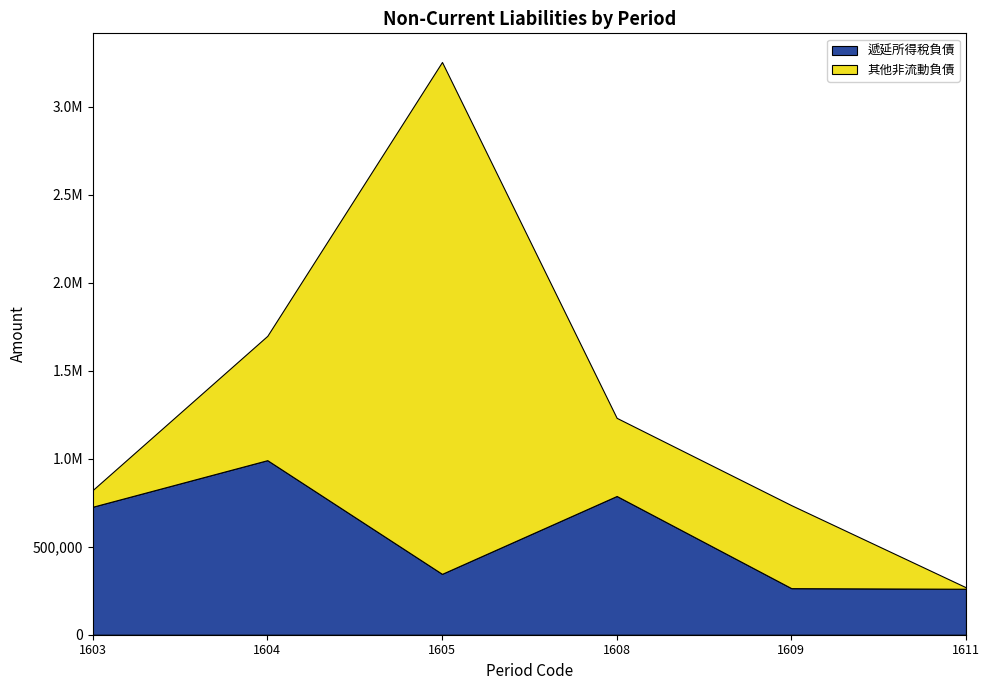

Reading left to right, what are all the values shown in this chart?

遞延所得稅負債: 726956	991474	345800	788012	264501	261067
其他非流動負債: 94878	706211	2907283	443810	471270	8040